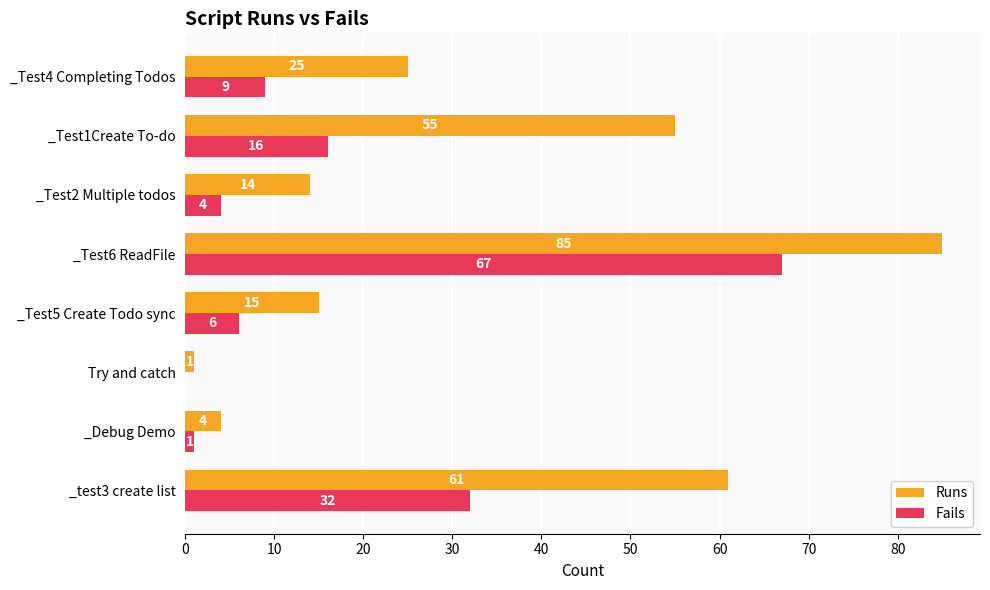

Which category has the highest value across all series?

_Test6 ReadFile